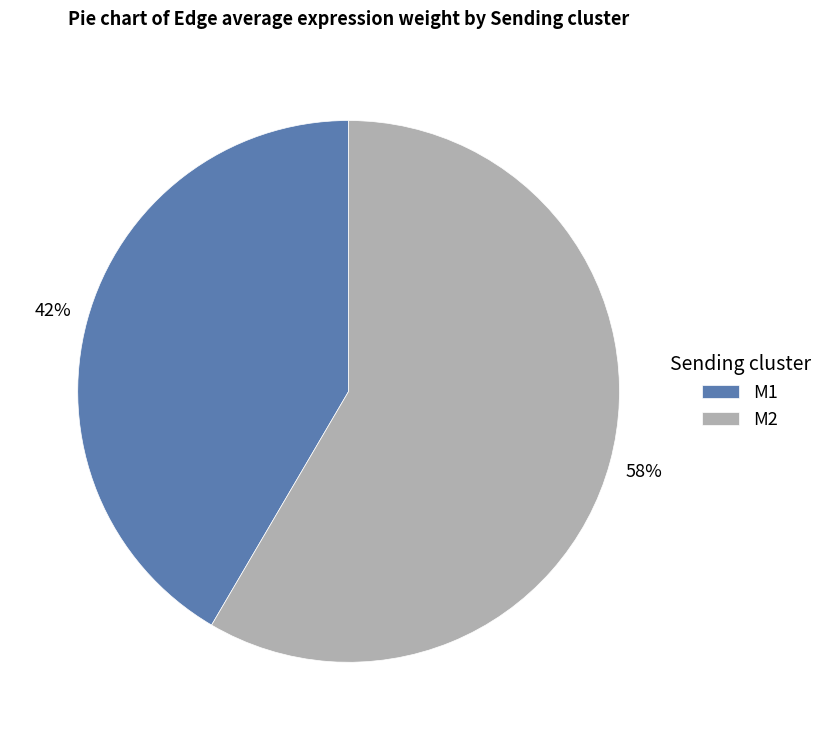

Which slice is the smallest?

M1